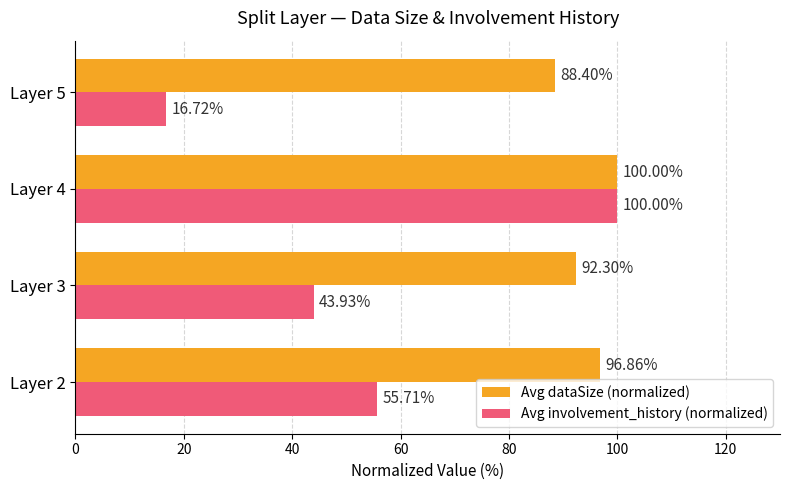

What are all the series names shown in the legend?

Avg dataSize (normalized), Avg involvement_history (normalized)